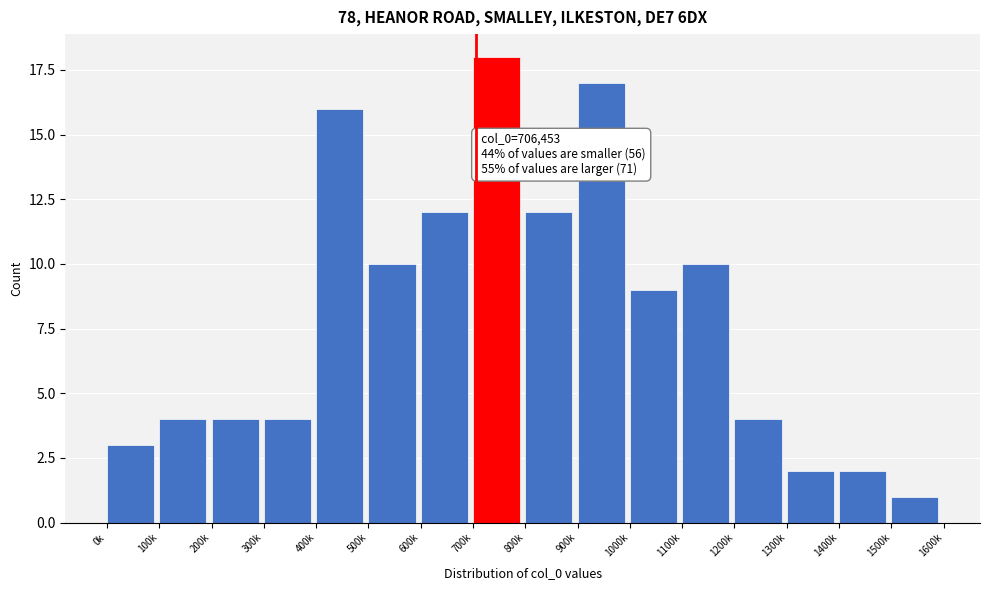

Reading left to right, list all the values displayed in this chart.

3	4	4	4	16	10	12	18	12	17	9	10	4	2	2	1